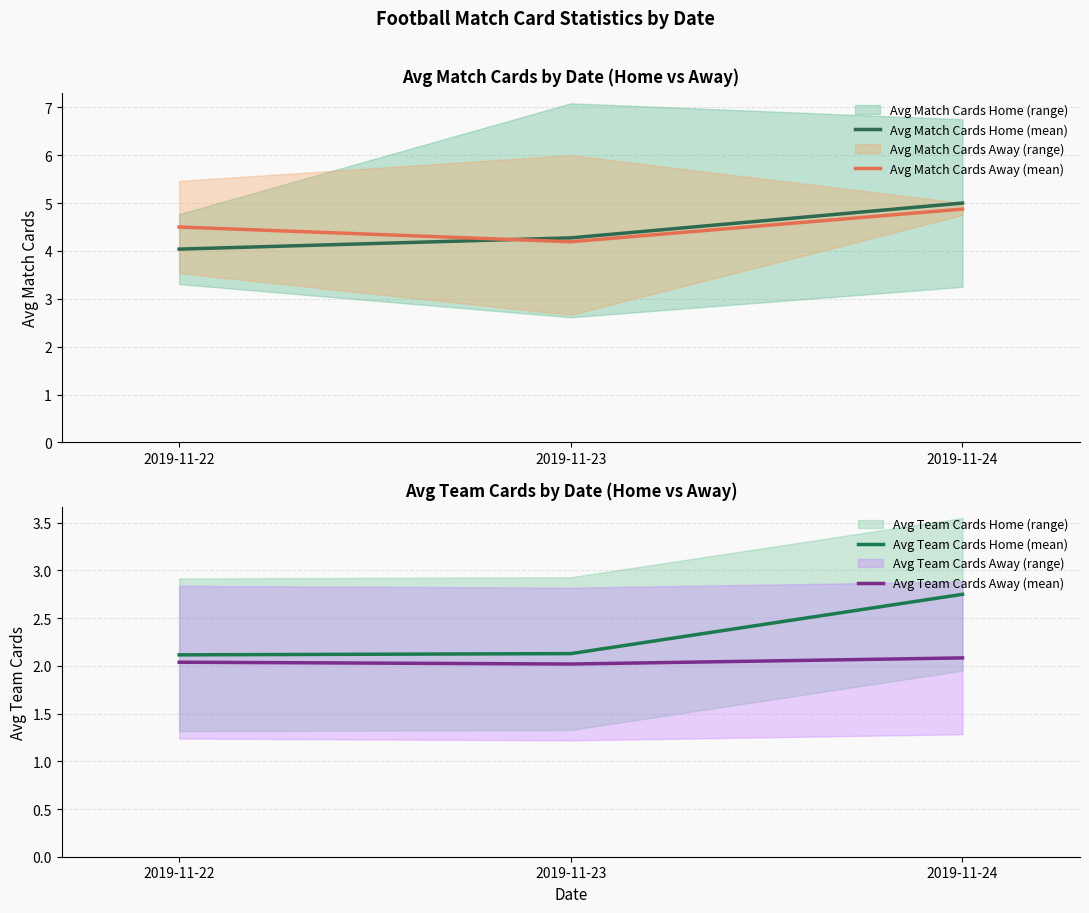

At how many categories does at least one series exceed 3?

3